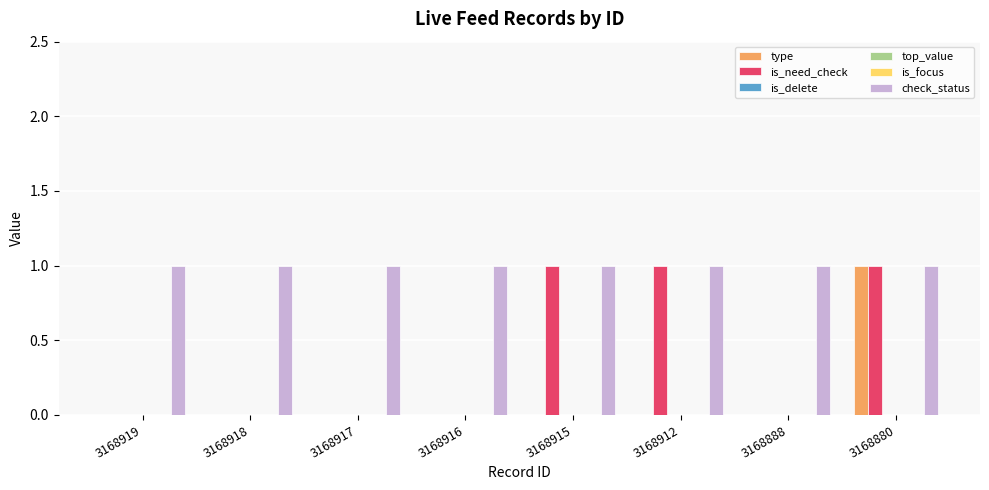

How many positive values does the type series have?

1